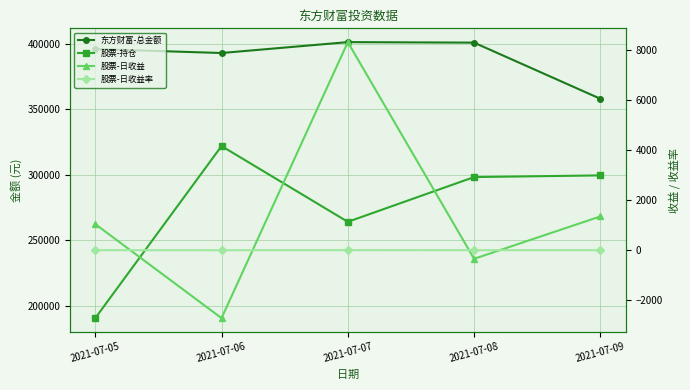

At which label does 东方财富-总金额 reach its minimum?

2021-07-09